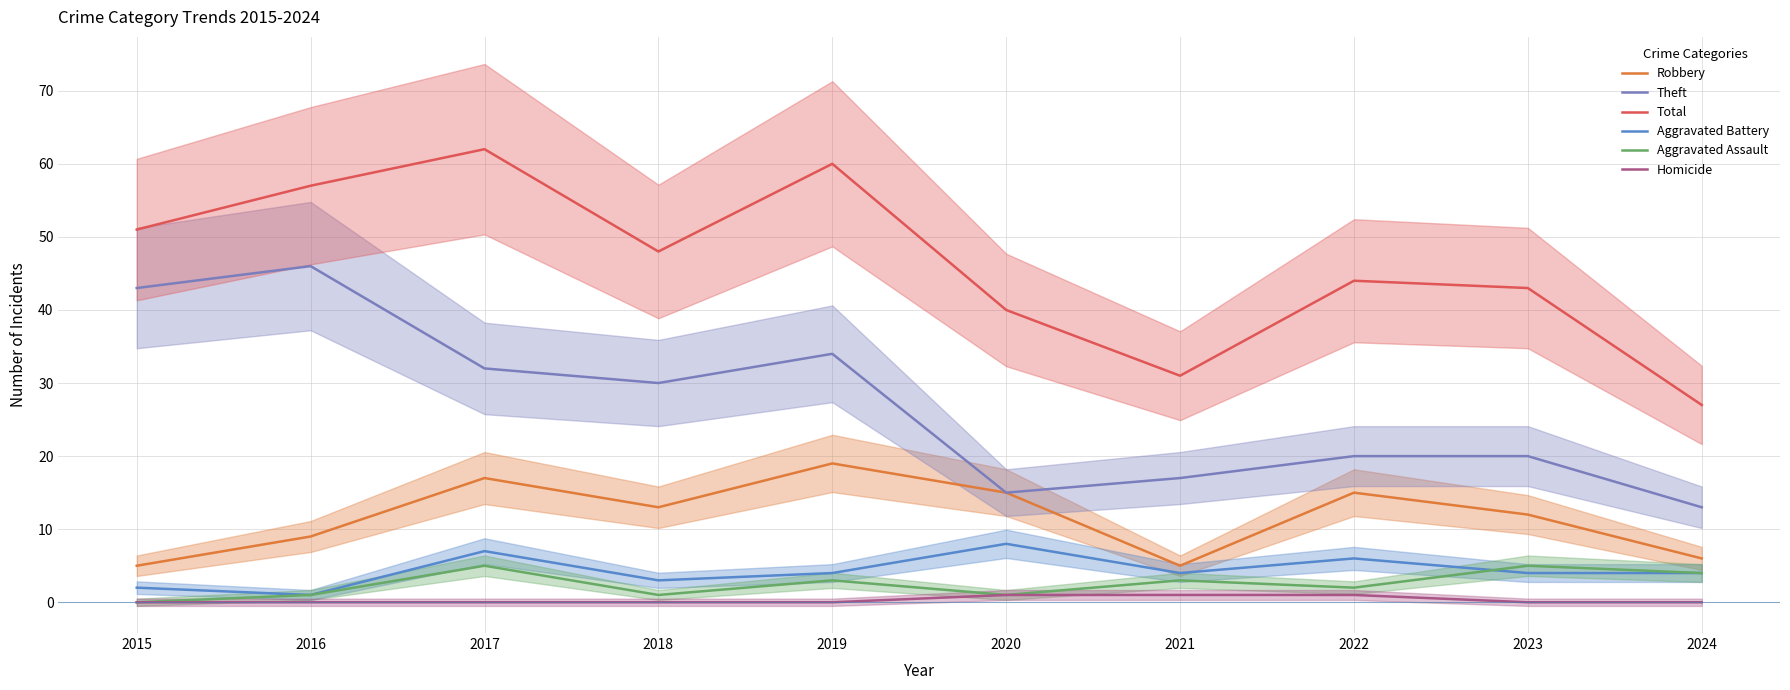

Where is the first local maximum for Theft?

2016